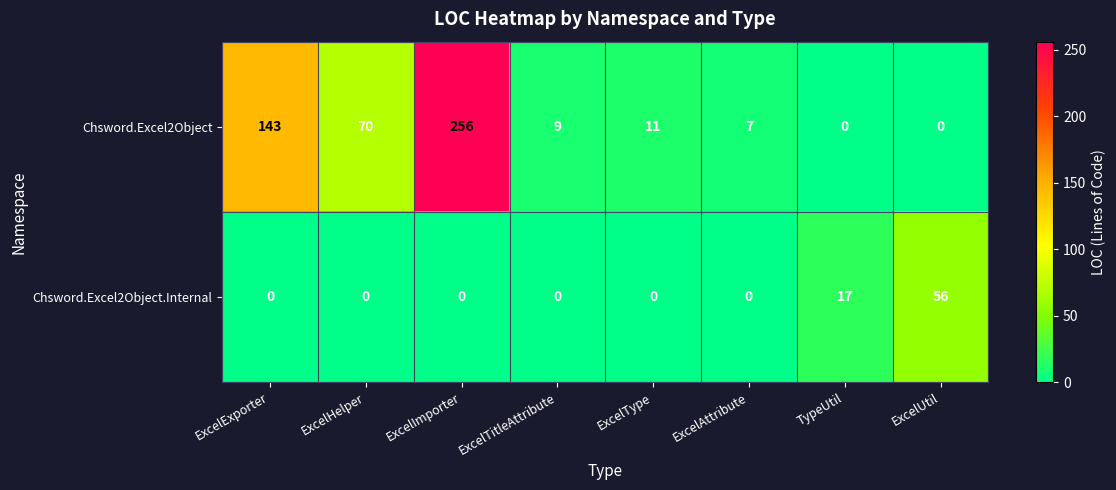

Reading left to right, transcribe all the data shown in this chart.

Chsword.Excel2Object: 143	70	256	9	11	7	0	0
Chsword.Excel2Object.Internal: 0	0	0	0	0	0	17	56